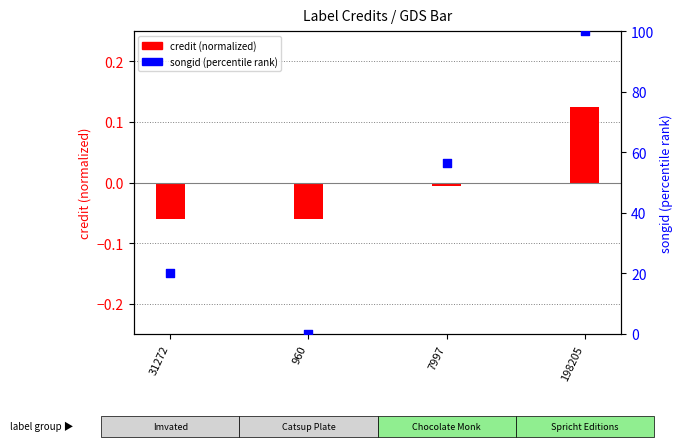

Which series contains the lowest Y value?

credit (normalized)